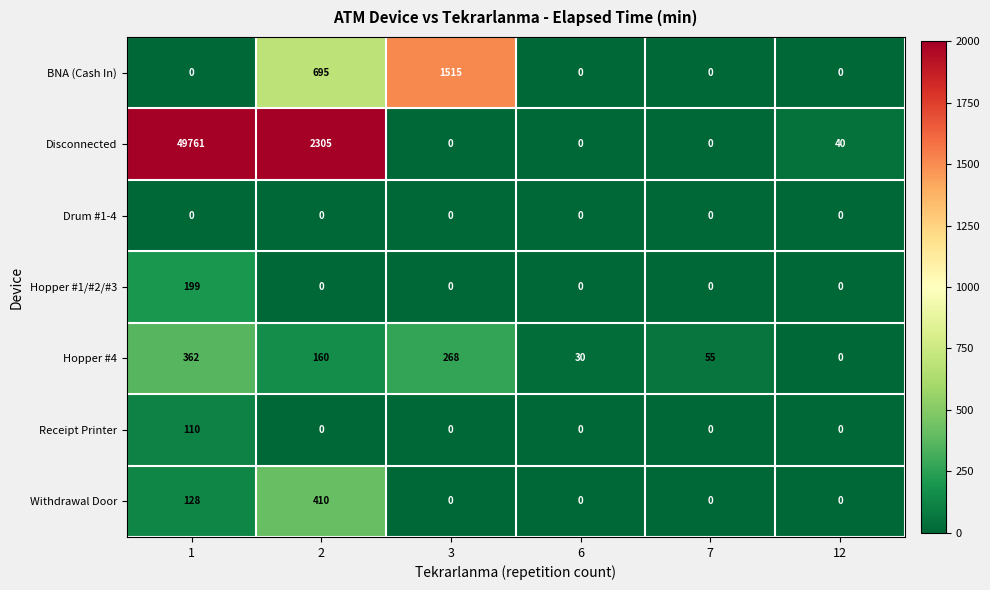

The Hopper #1/#2/#3 series shows 0 at 2. True or false?

True